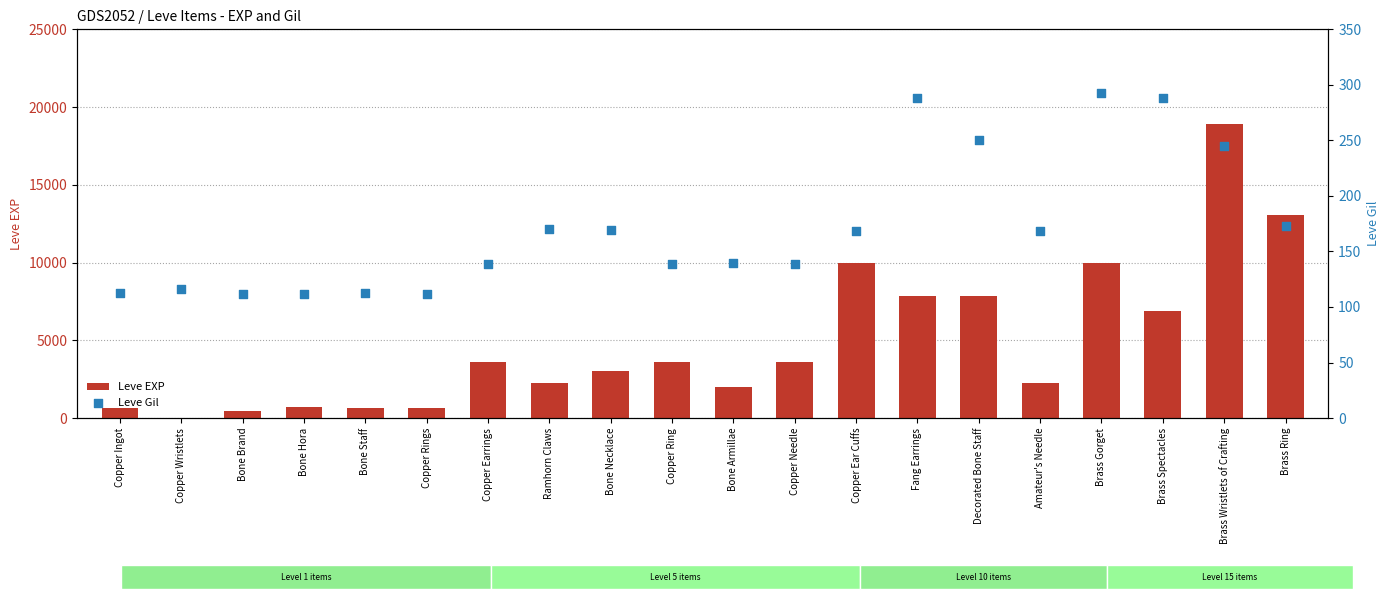

Is the value of Leve Gil at Copper Rings greater than the value of Leve EXP at Brass Ring?

No